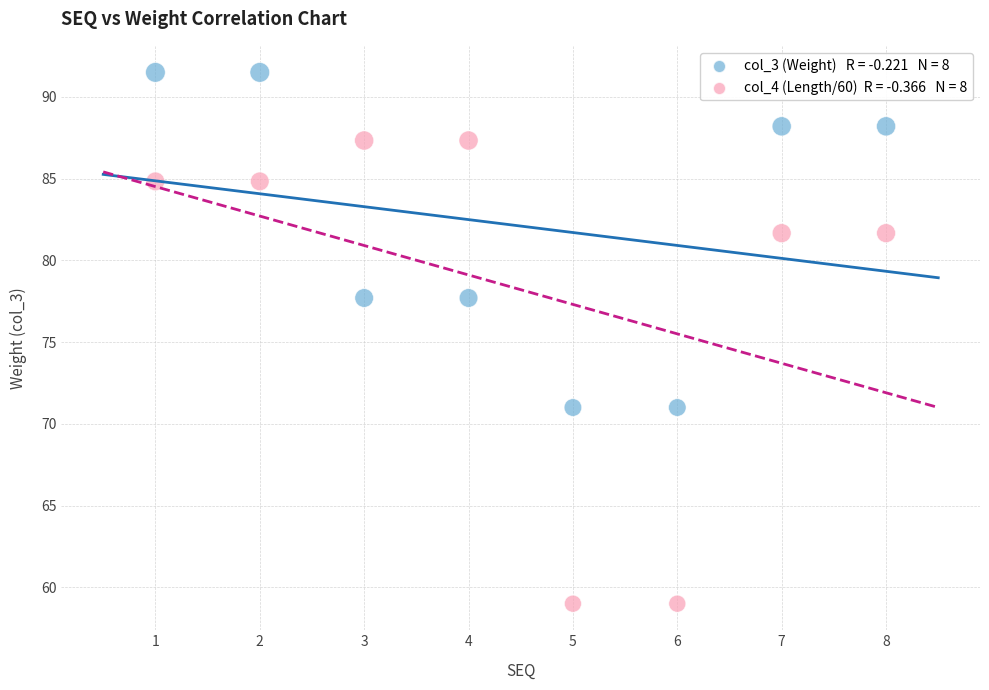

Across all data points, what is the range of X values (max minus min)?

7.0